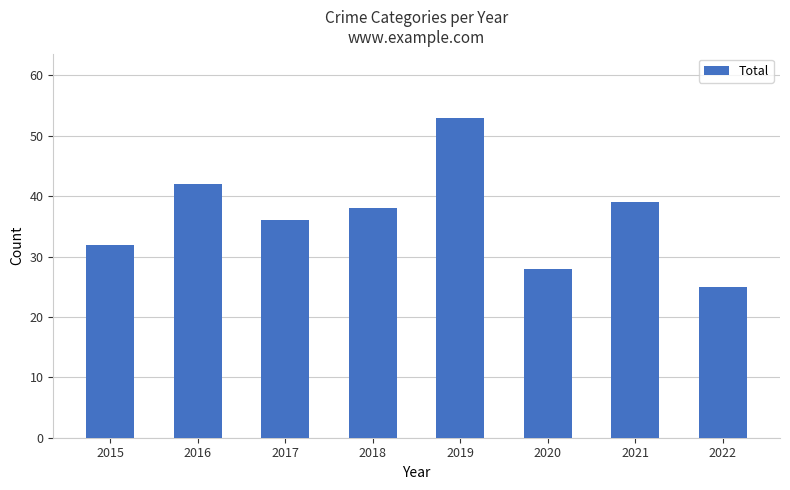

True or false: the data shows 36 at 2017.

True